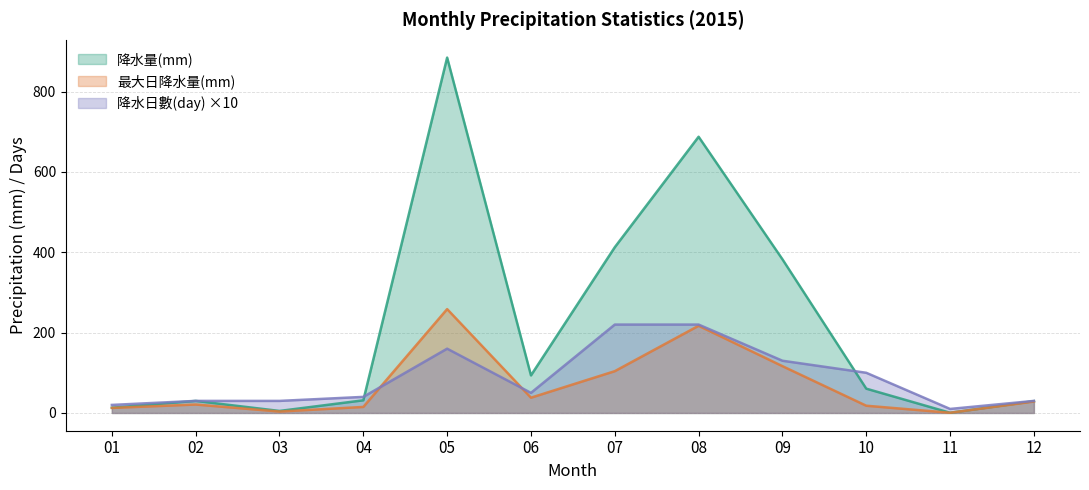

What is the value of the 最大日降水量(mm) point at the 9th from the left?

116.5